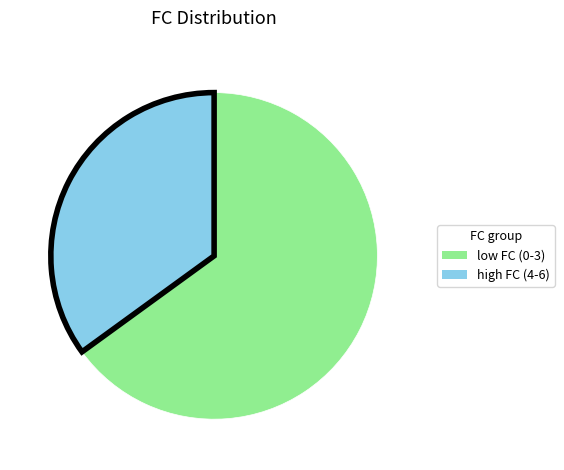

How many slices are in this pie chart?

2